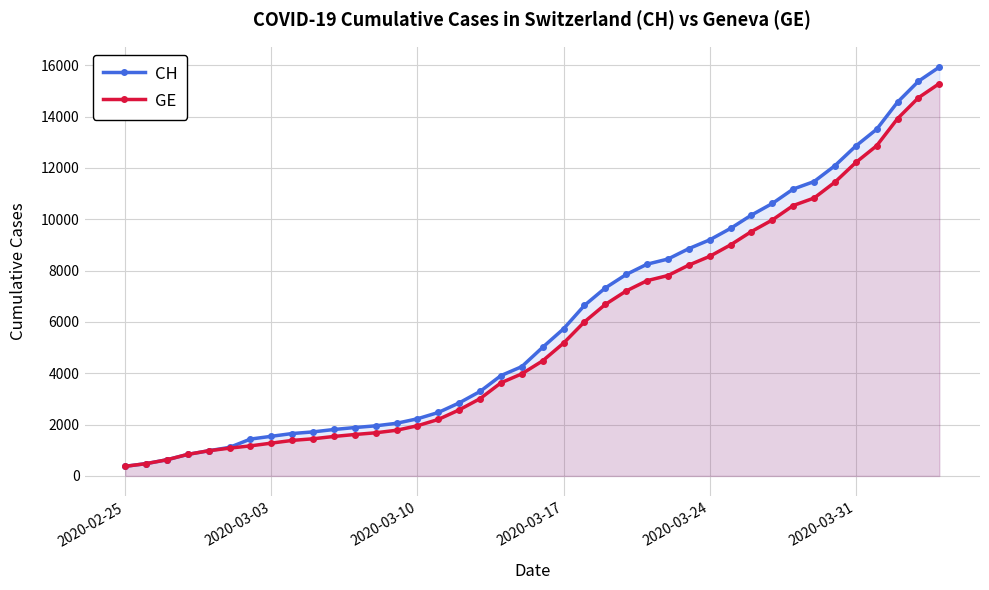

The value of GE at 2020-03-31 is 12210. True or false?

True